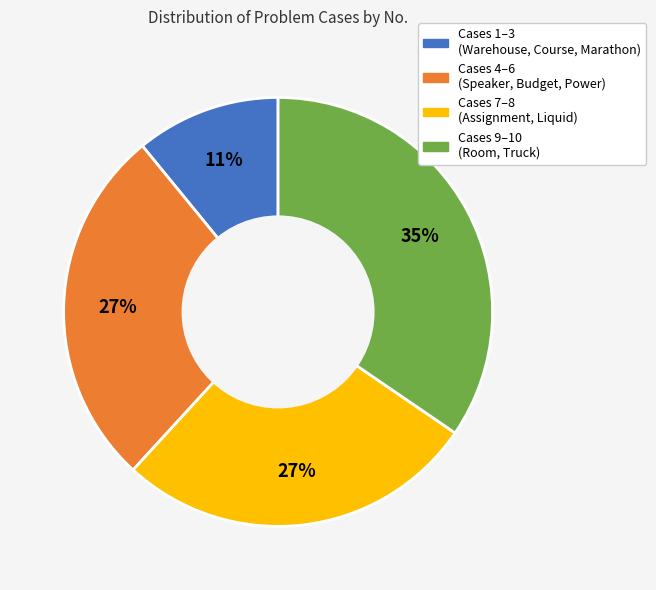

What is the ratio of the value at Cases 9–10 (Room, Truck) to the value at Cases 7–8 (Assignment, Liquid)?

1.3